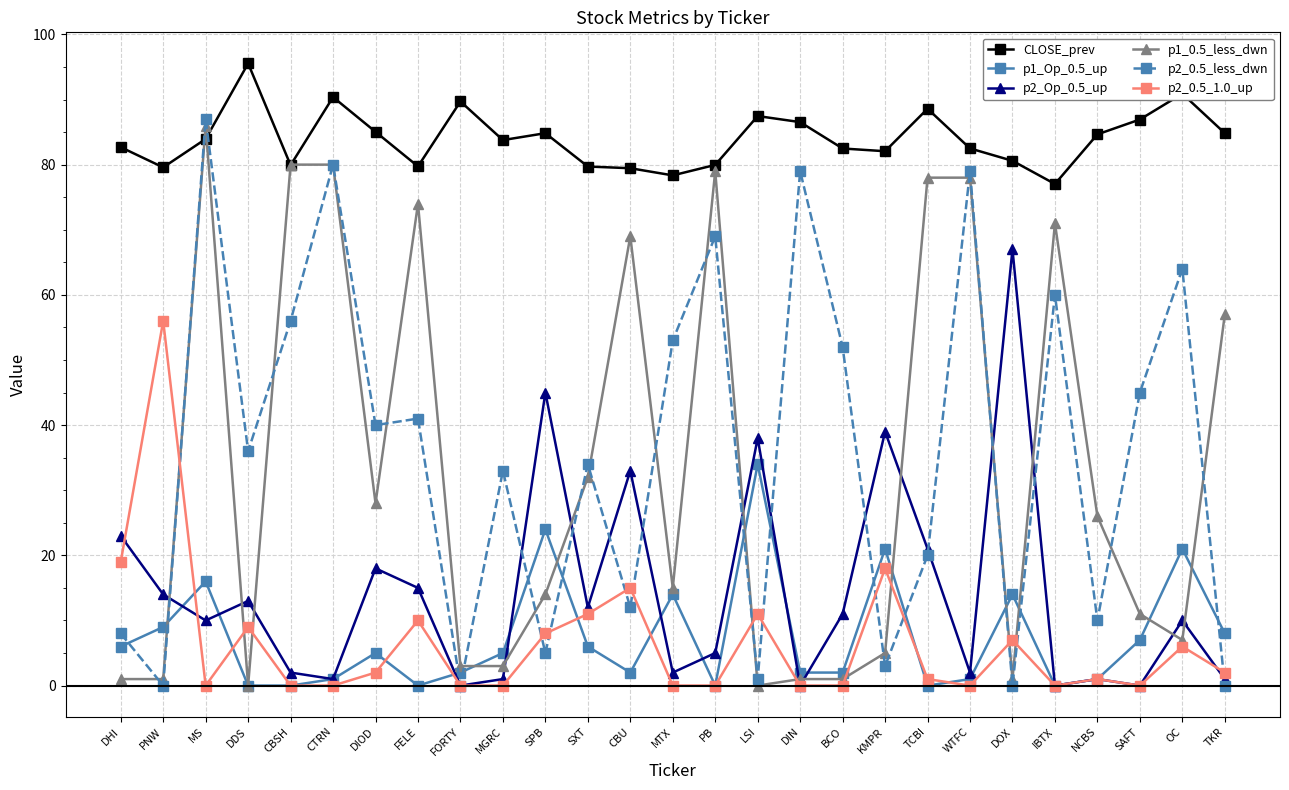

Does the chart display data point markers on the line(s)?

Yes